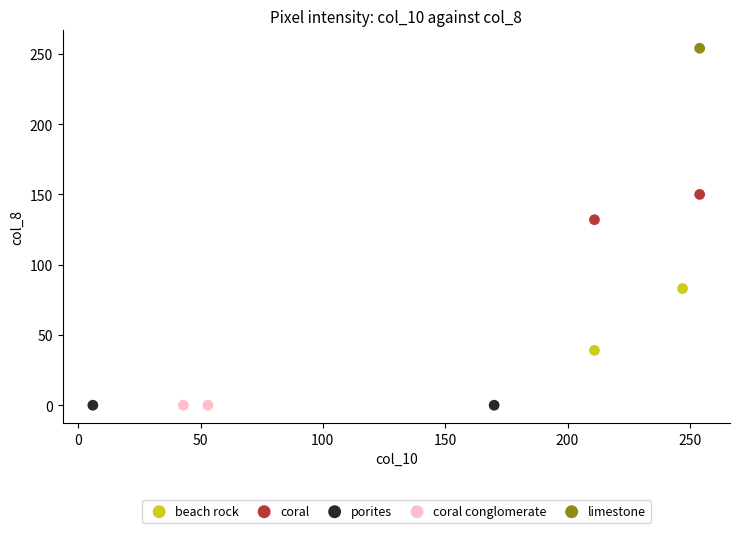

Which series reaches the maximum Y coordinate?

limestone